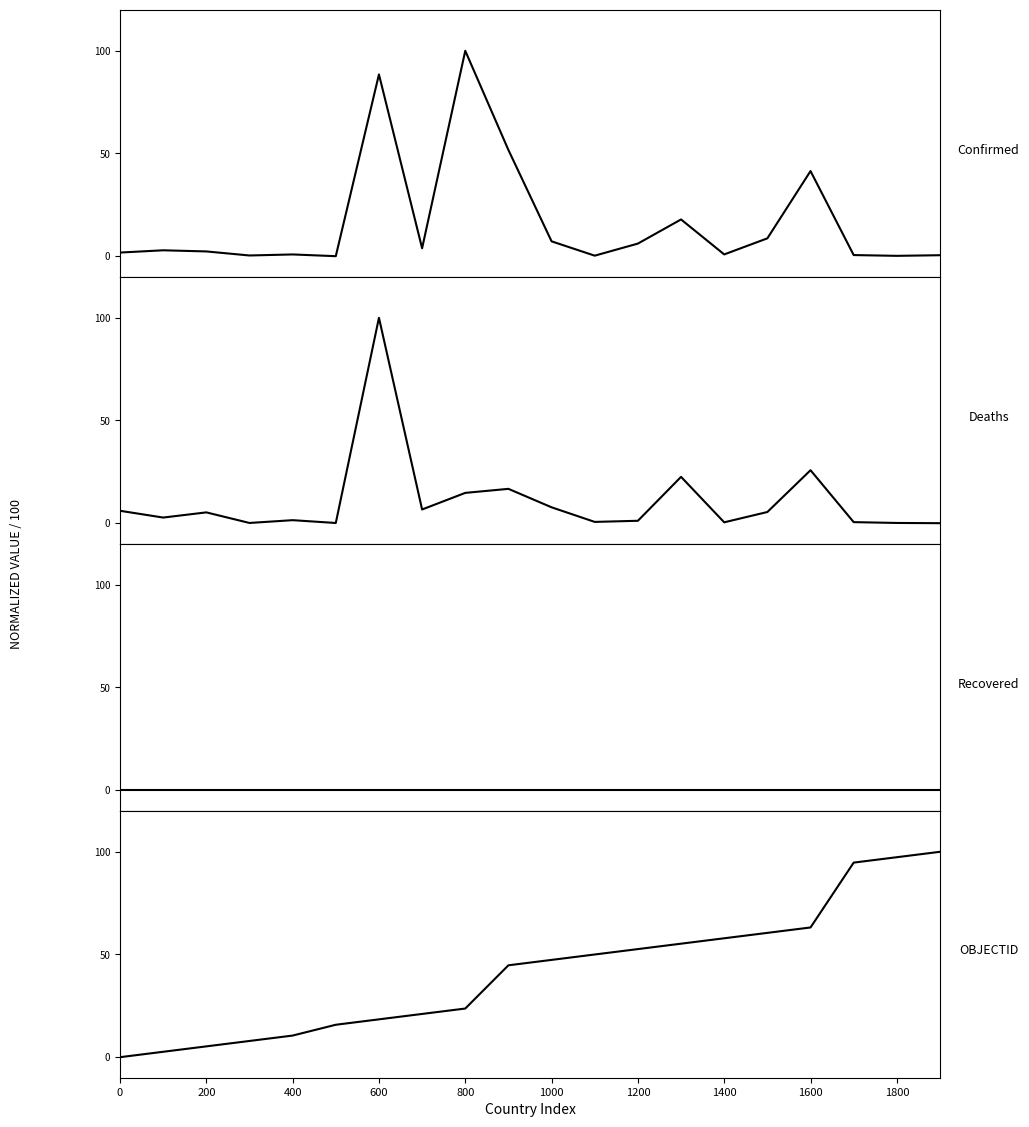

After their last crossing, which series has the higher values: Deaths or Confirmed?

Confirmed